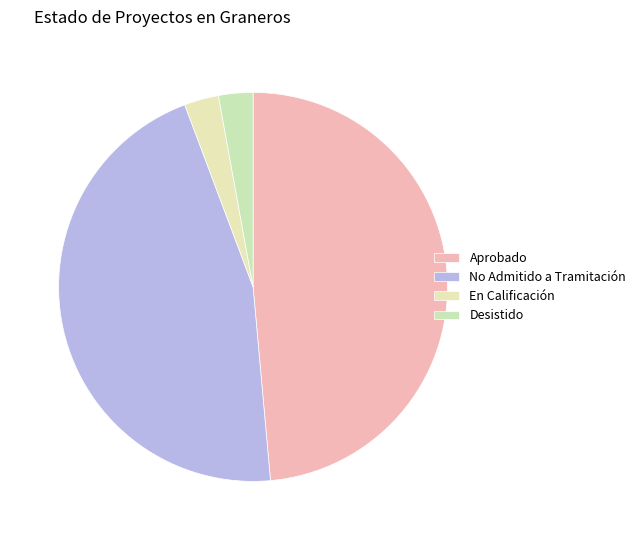

Count the number of slices in the pie.

4